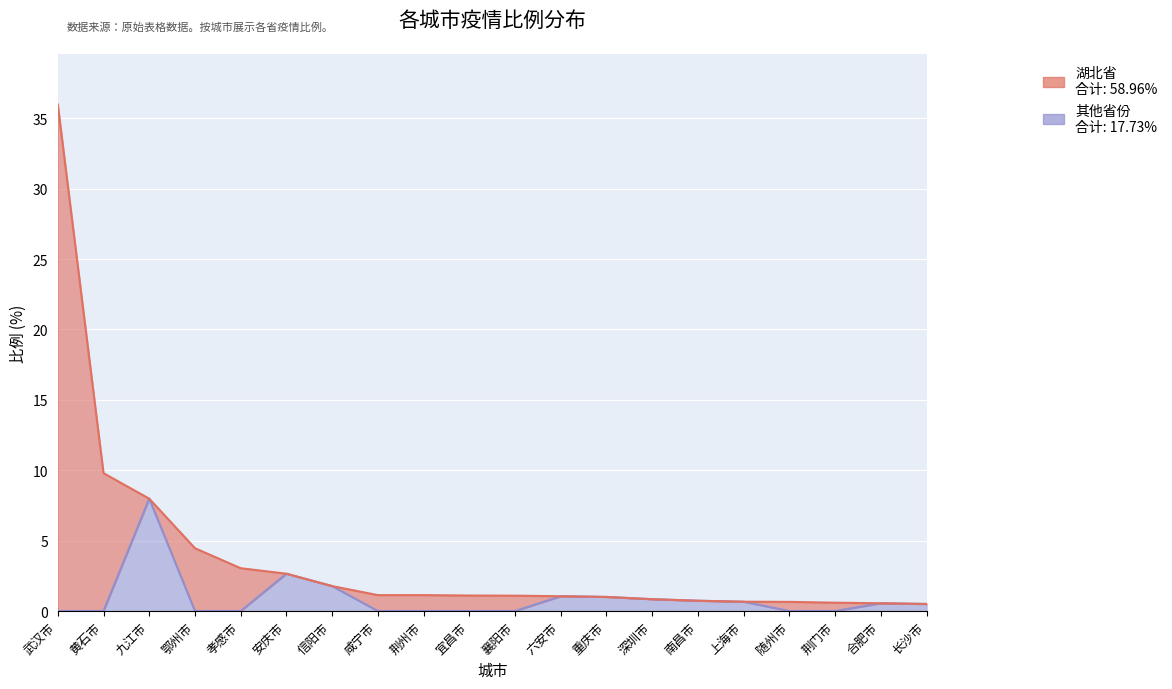

The chart shows a value of 0.5 at 长沙市. True or false?

True